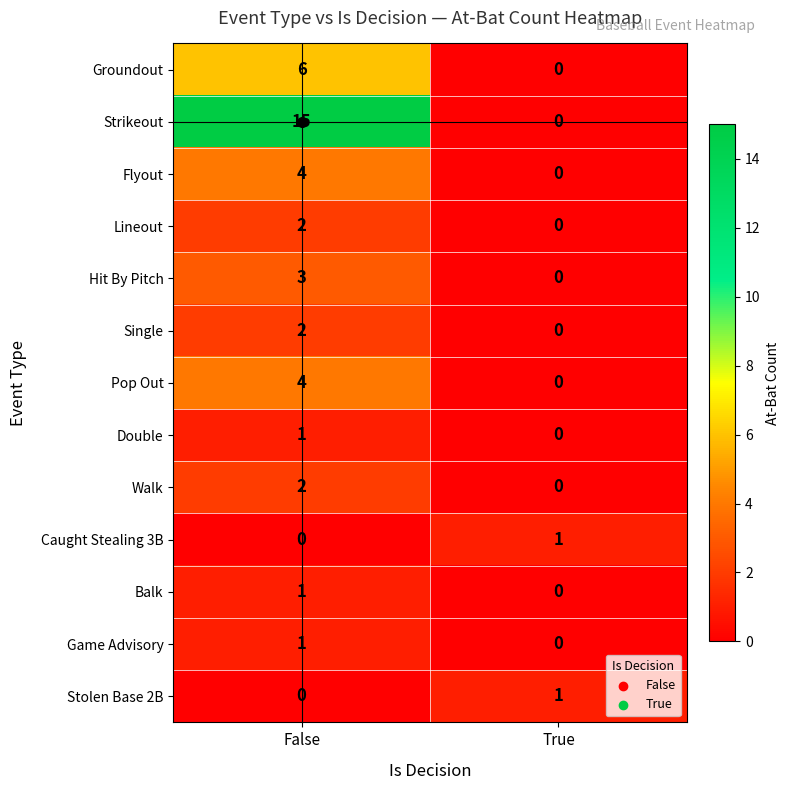

Where is Hit By Pitch nearest to the value 1?

True